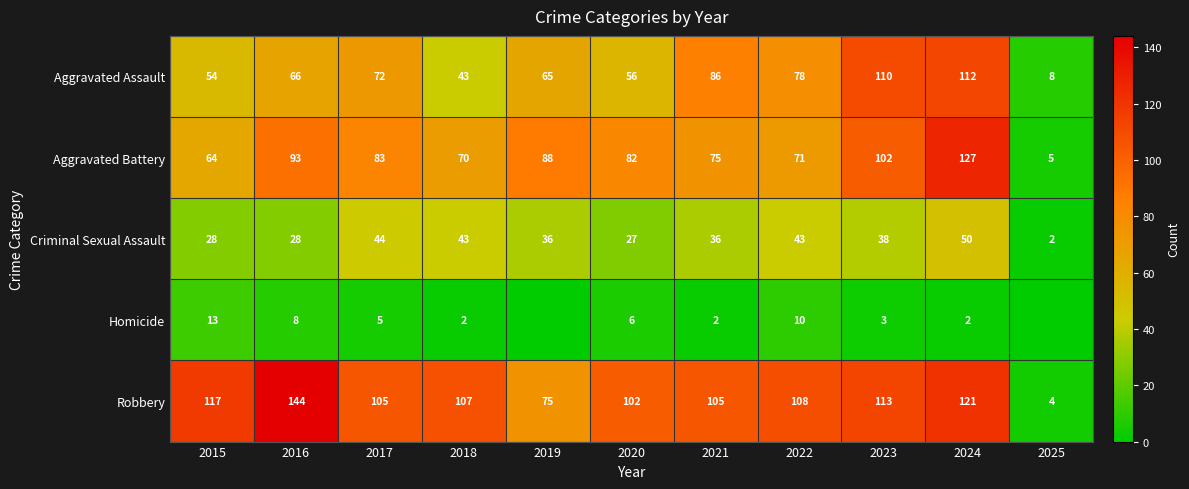

Is the value of Aggravated Battery at 2024 greater than the value of Aggravated Assault at 2016?

Yes